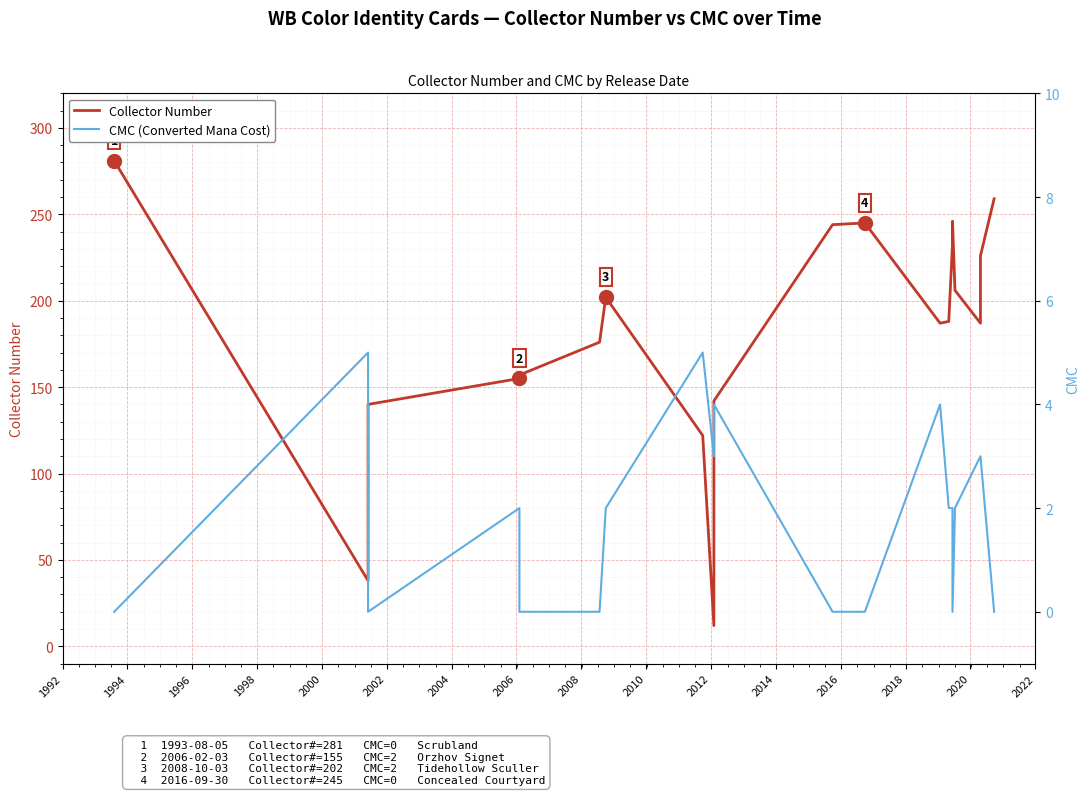

True or false: CMC (Converted Mana Cost) has more than 2 interior local peaks.

True